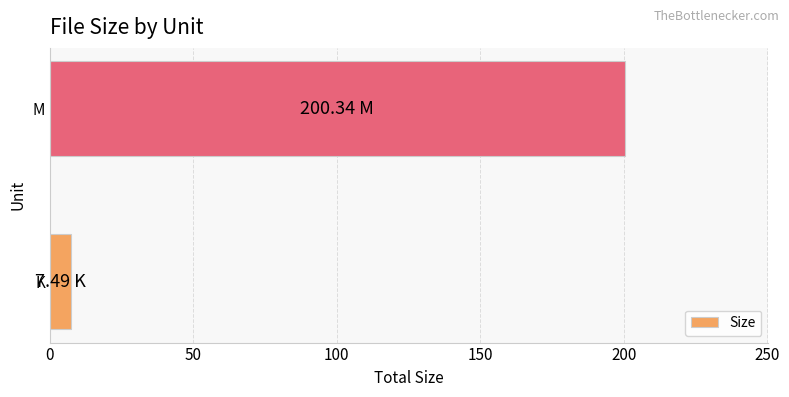

List the labels in order of value, smallest first.

K, M